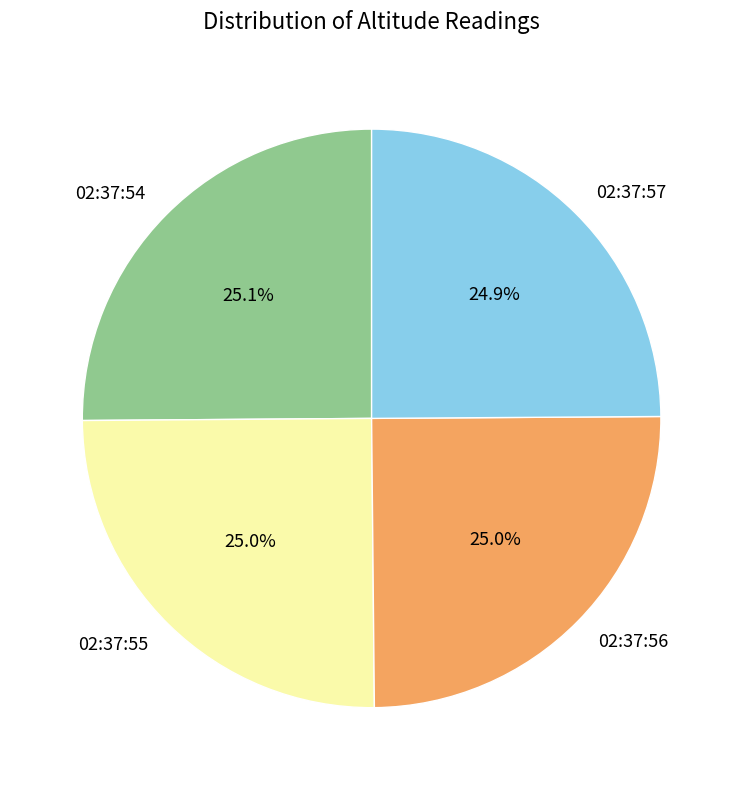

What percentage is the 02:37:57 slice, to the nearest percent?

25%